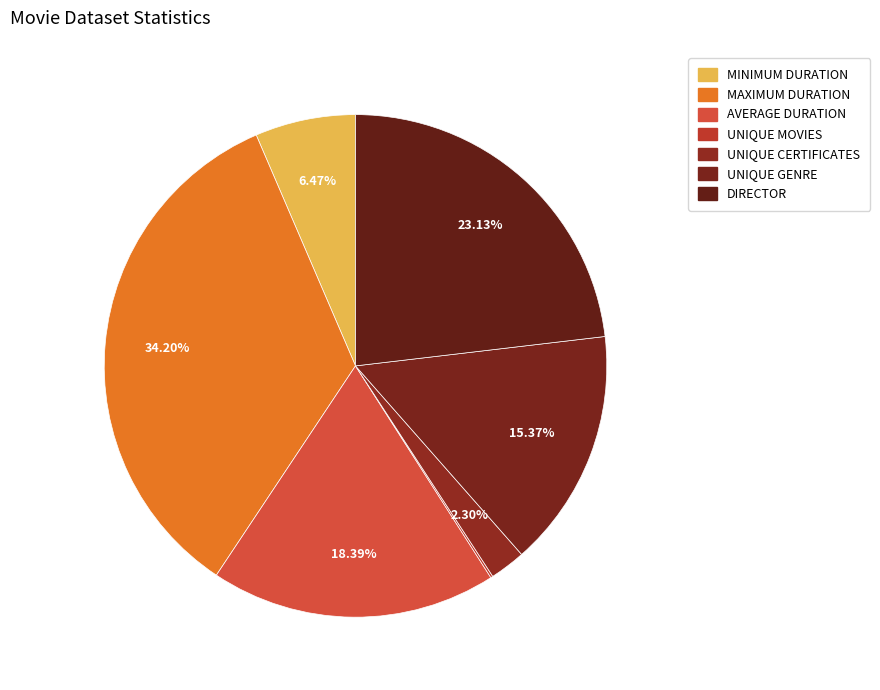

Is there a majority slice in this chart?

No